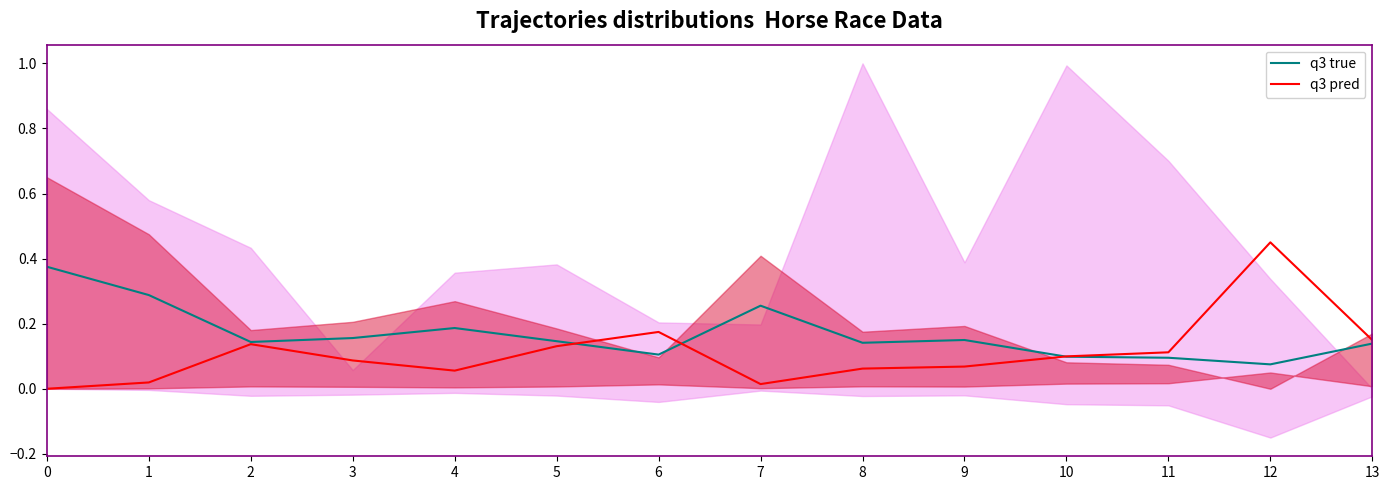

Is this an area chart (filled region under the line)?

No